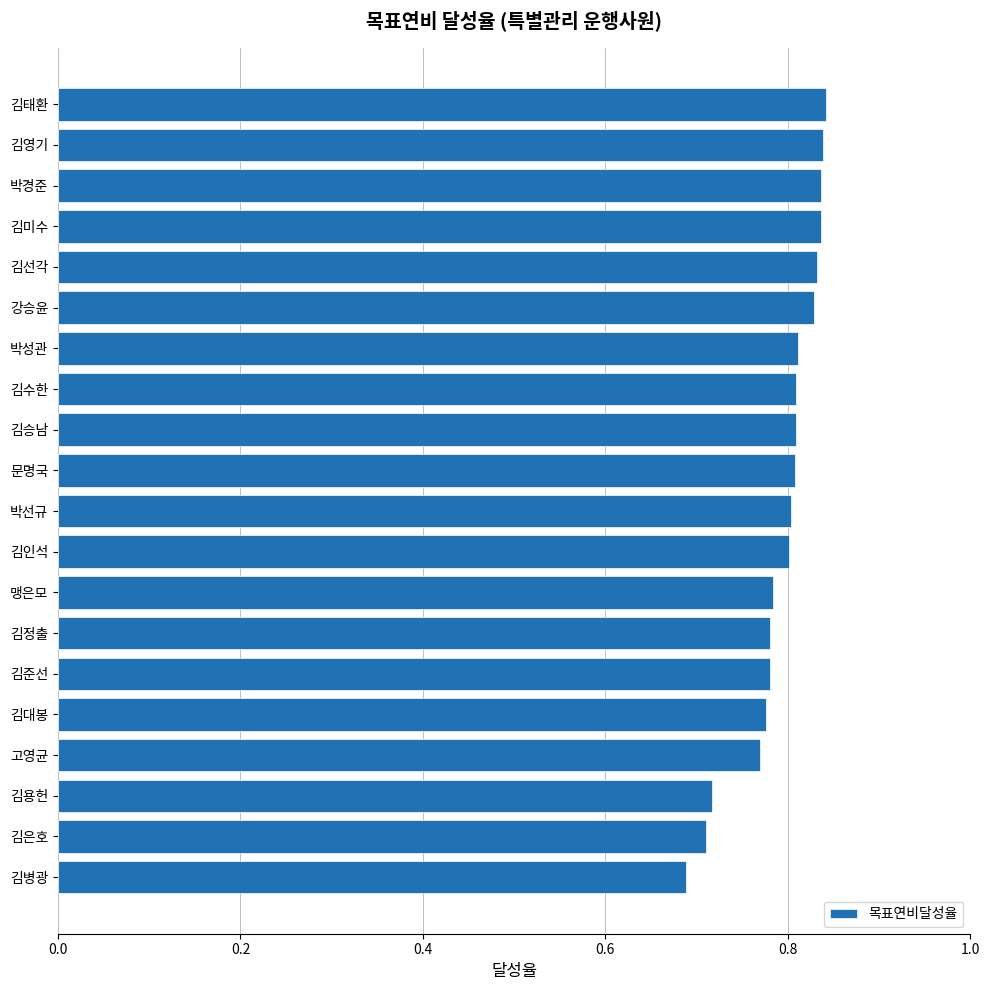

True or false: the data shows 0.8 at 박선규.

True